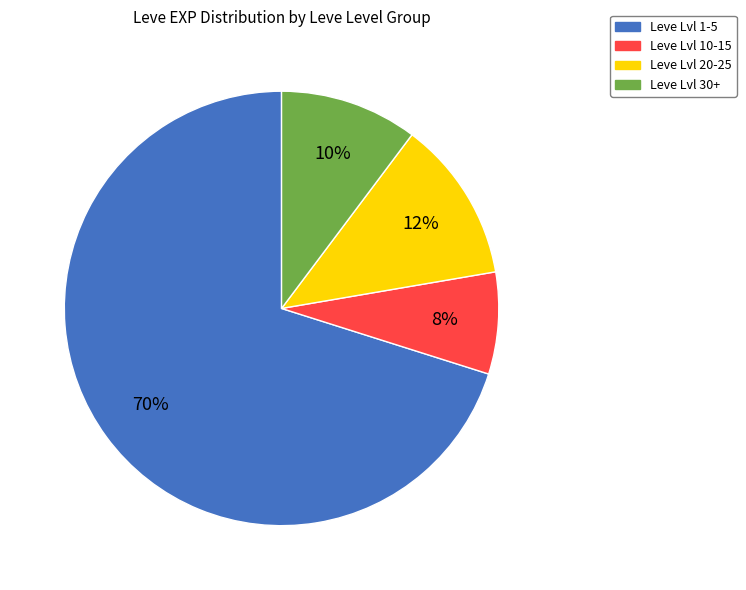

To the nearest percent, what is the average slice percentage?

25%